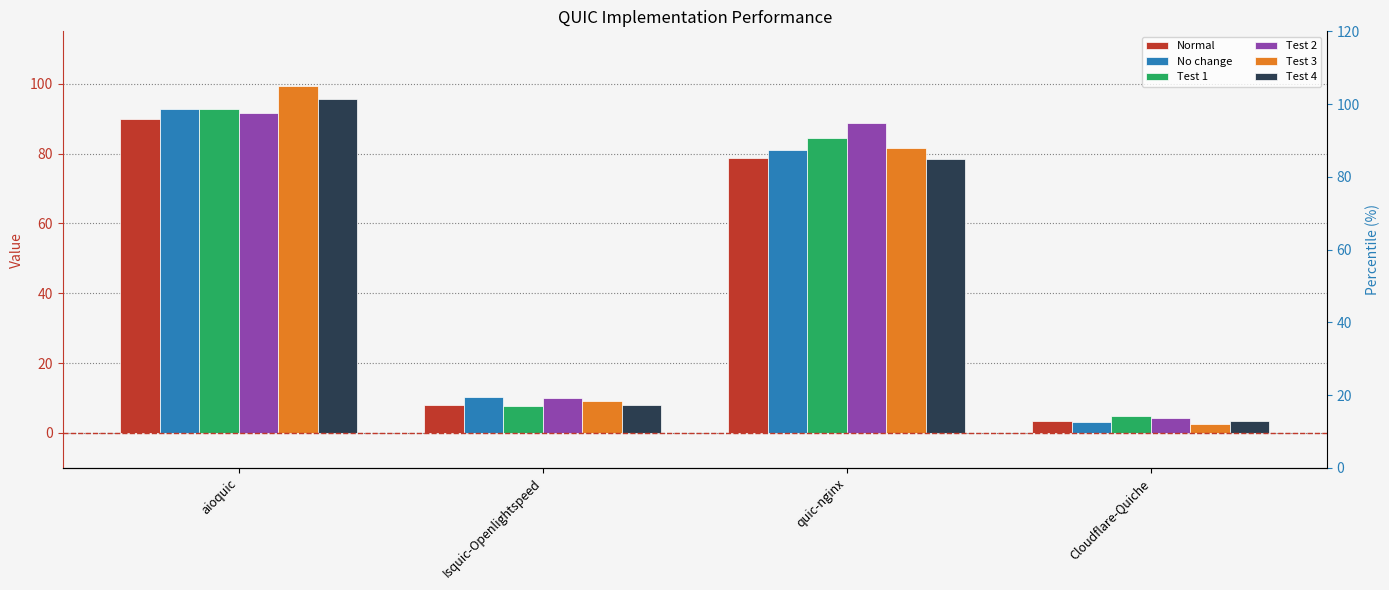

Rank the categories by Test 4 value from highest to lowest.

aioquic, quic-nginx, Isquic-Openlightspeed, Cloudflare-Quiche